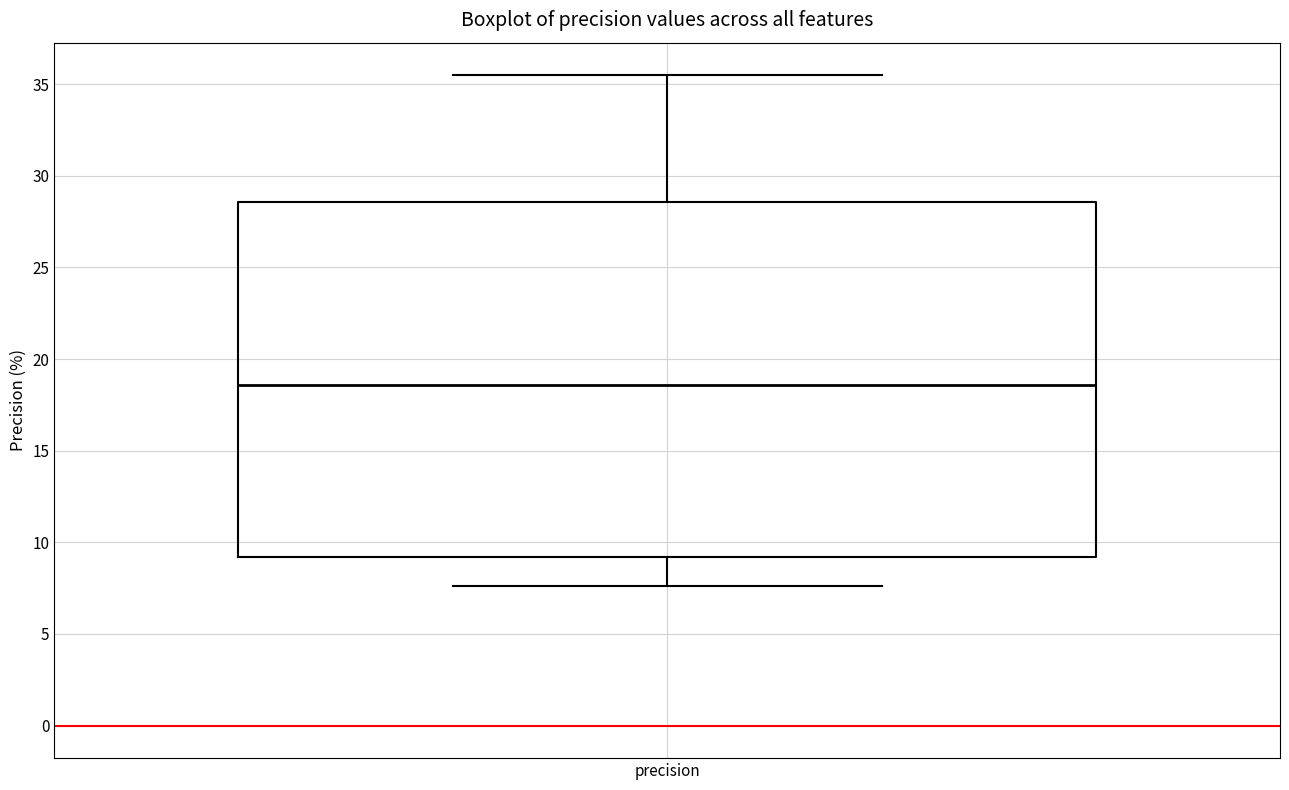

Where is the lower edge of the box for precision on the y-axis? The values are not printed on the chart, so give them approximately, as read against the axis.

9.0